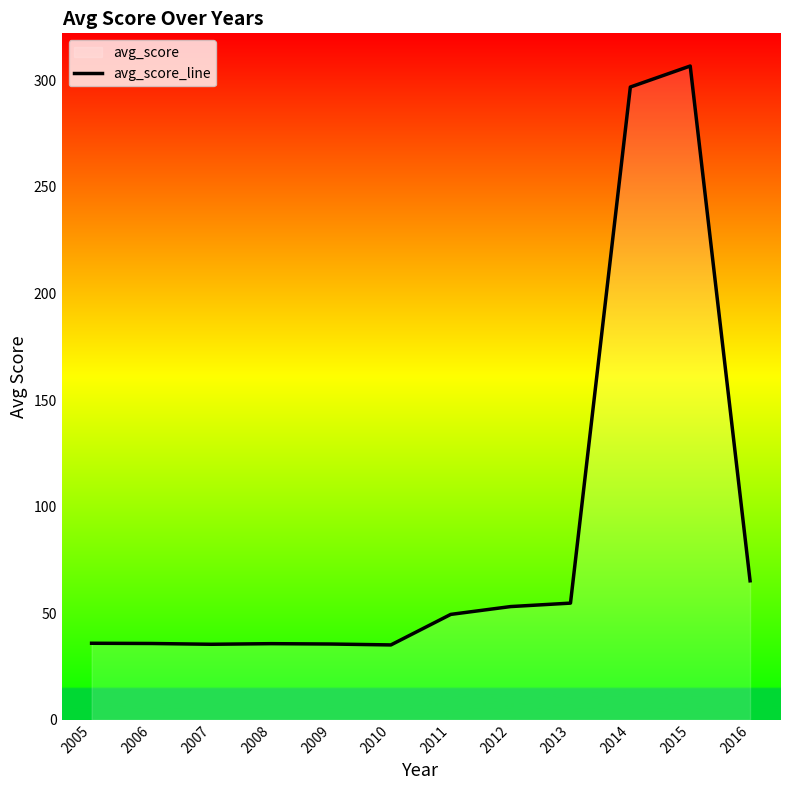

What is the greatest value displayed?

306.7